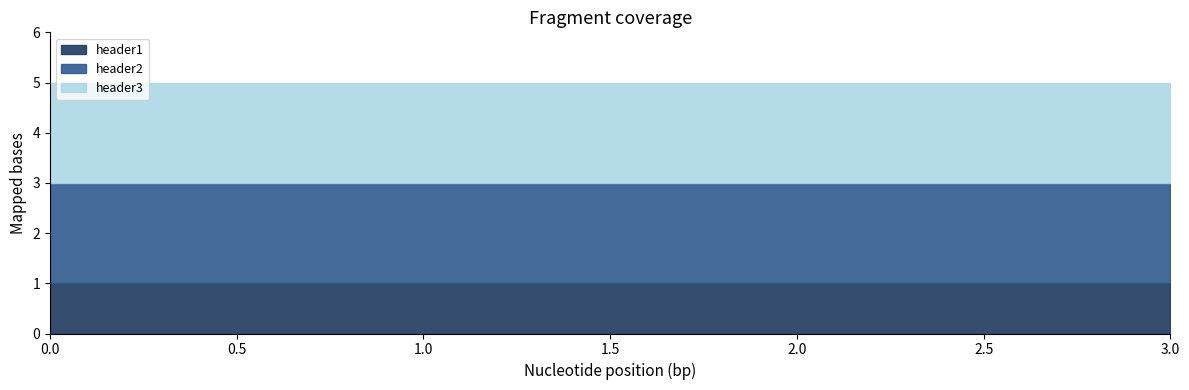

Reading left to right, what are all the values shown in this chart?

header1: 1	1	1	1
header2: 2	2	2	2
header3: 2	2	2	2